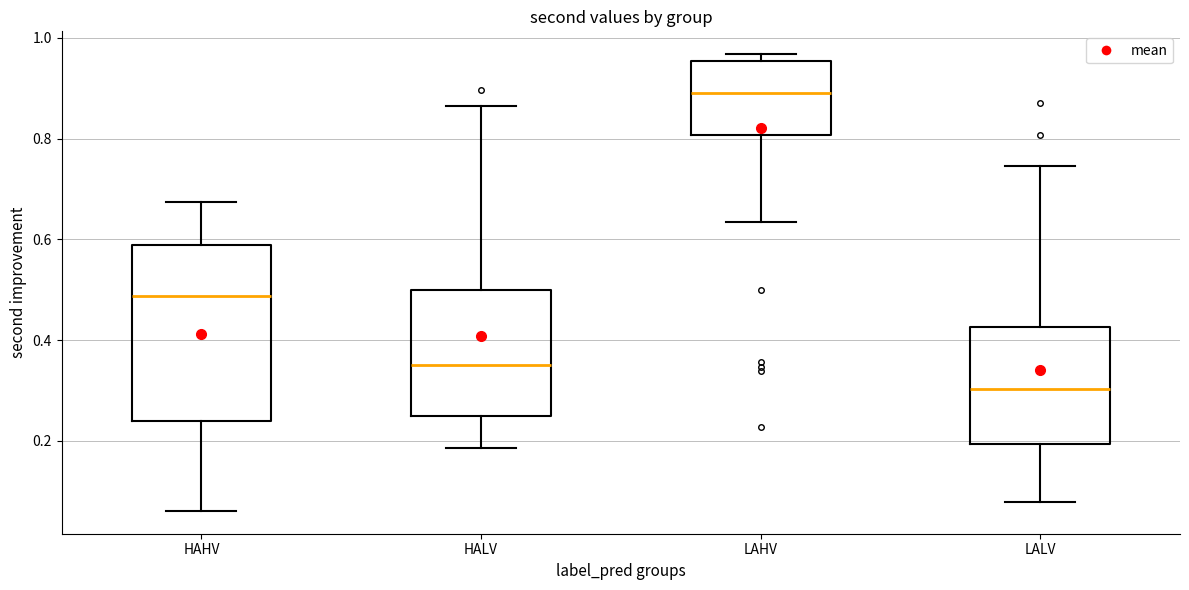

Where does the median line of the box for LAHV sit on the y-axis? The values are not printed on the chart, so give them approximately, as read against the axis.

0.90